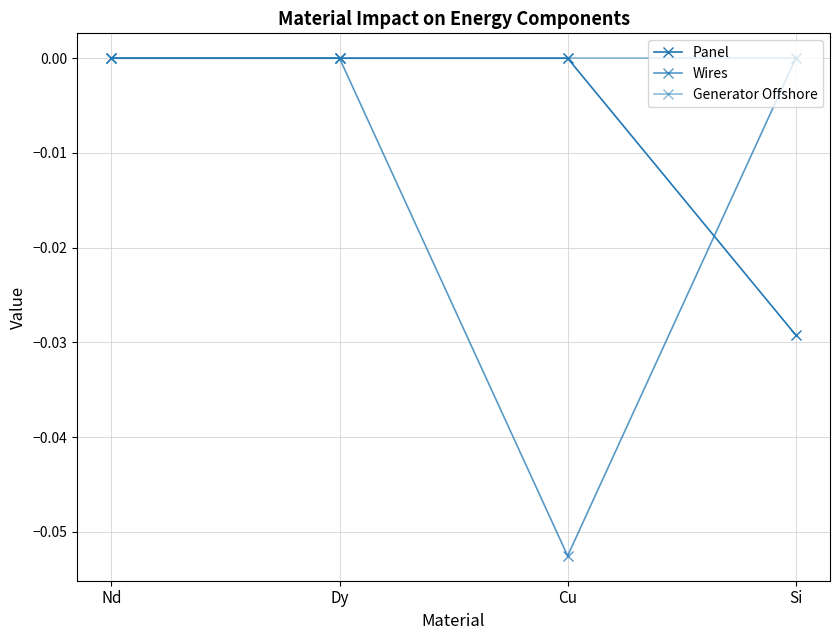

True or false: Wires and Generator Offshore cross at least once.

False